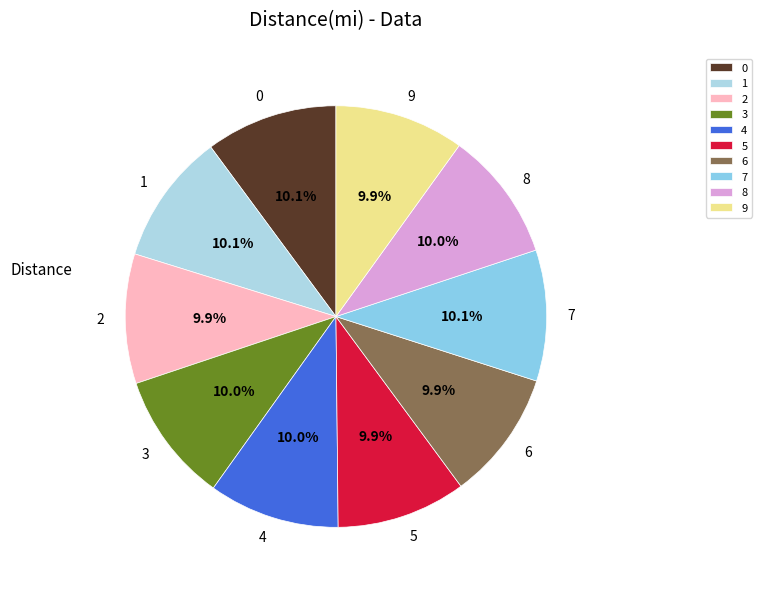

True or false: 1 accounts for 10% of the total.

True